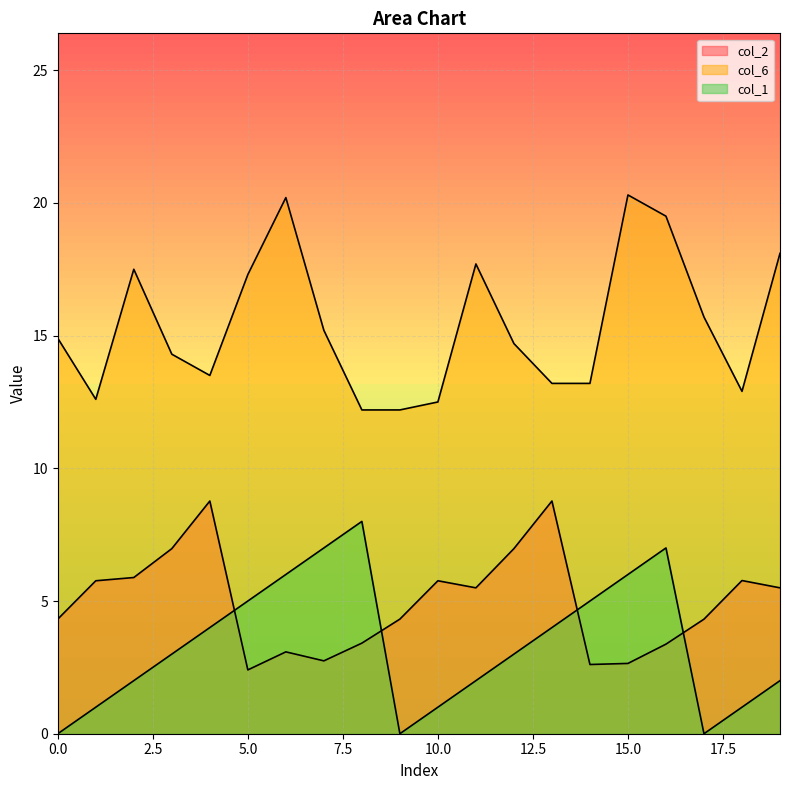

True or false: col_6 has more than 1 interior local peaks.

True